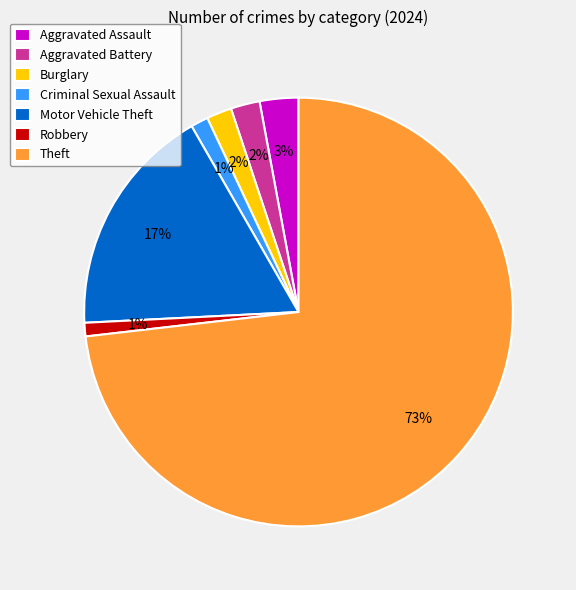

Is it true that Theft is 73% of the pie?

True